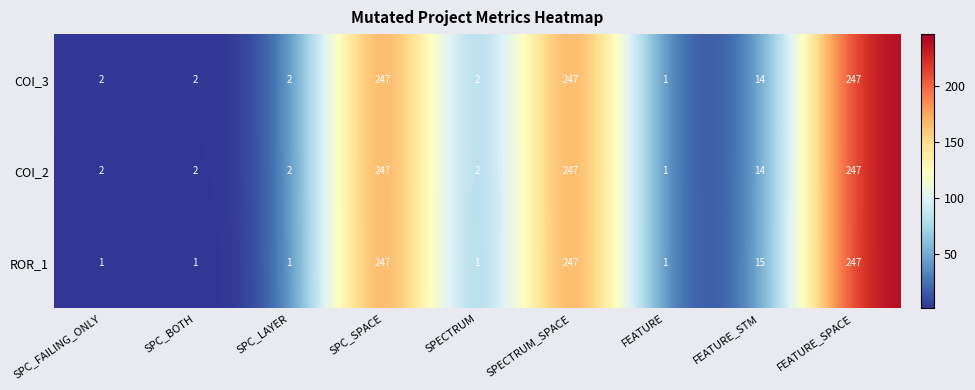

Is it true that COI_2 equals 1 at SPC_LAYER?

False